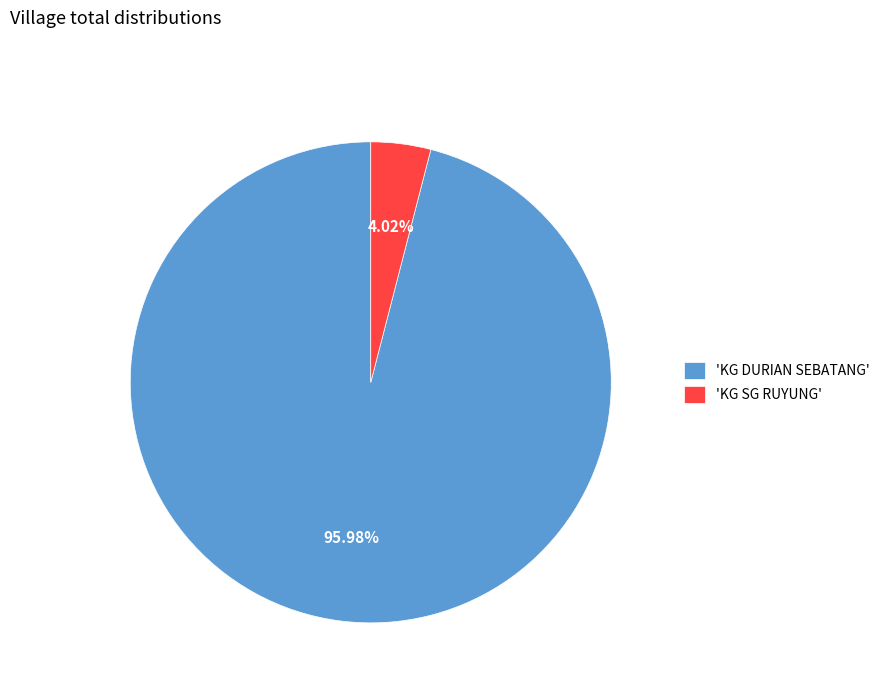

Which has a higher value, 'KG SG RUYUNG' or 'KG DURIAN SEBATANG'?

'KG DURIAN SEBATANG'